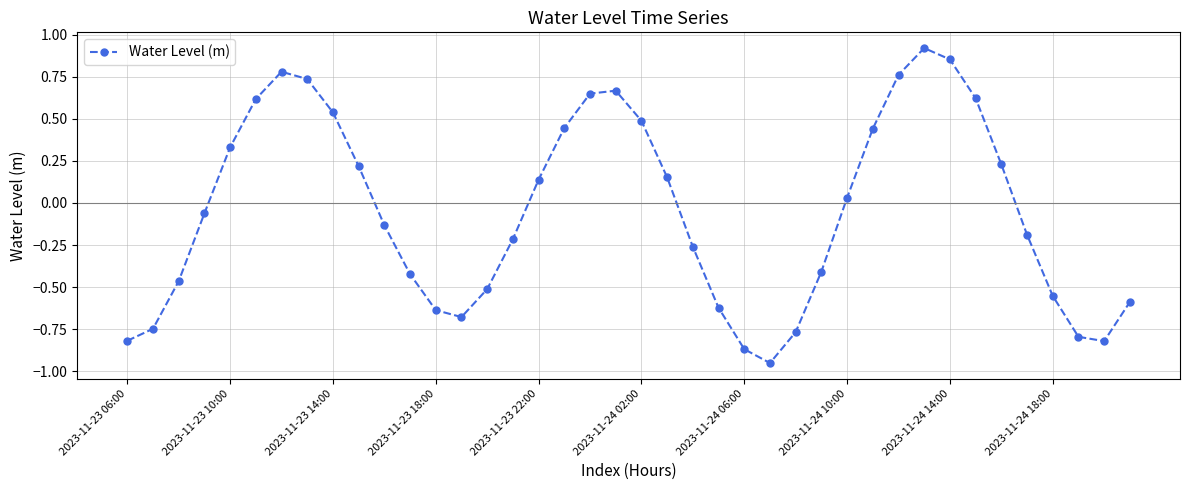

Does the chart display data point markers on the line(s)?

Yes